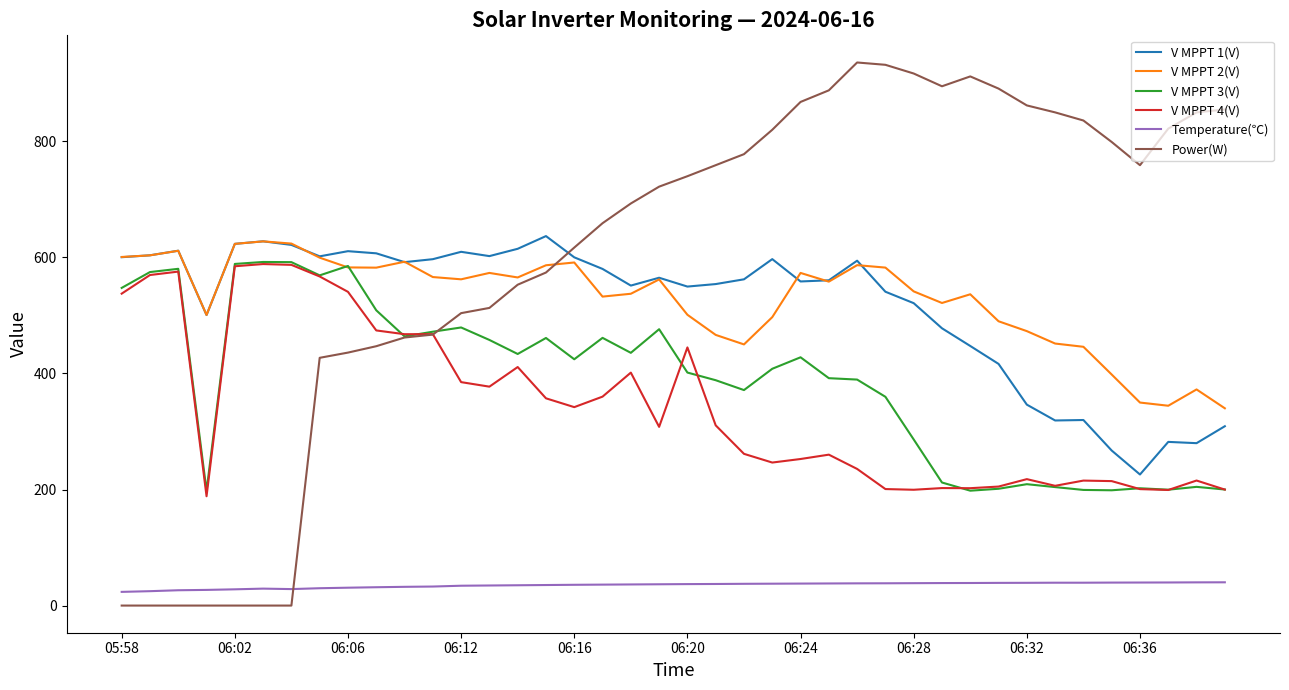

What is the average value of the V MPPT 1(V) series?

517.2